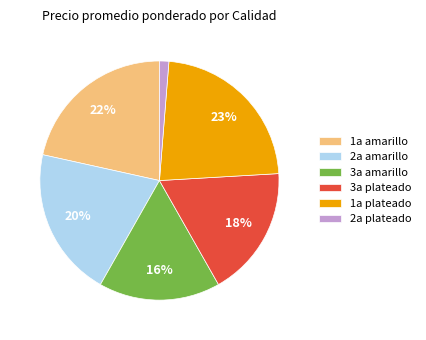

True or false: 3a plateado accounts for 4% of the total.

False